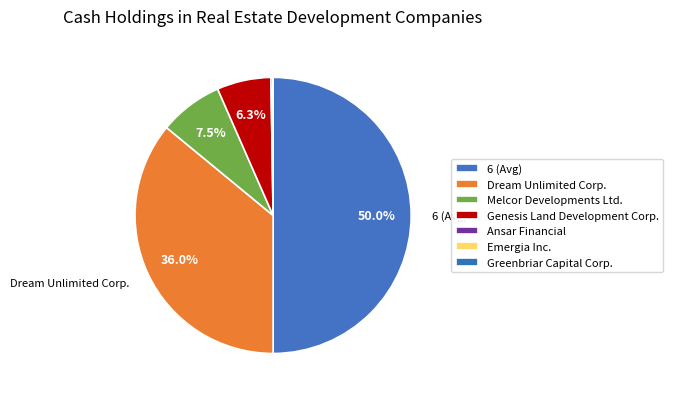

Rank the categories by value from lowest to highest.

Greenbriar Capital Corp., Emergia Inc., Ansar Financial, Genesis Land Development Corp., Melcor Developments Ltd., Dream Unlimited Corp., 6 (Avg)